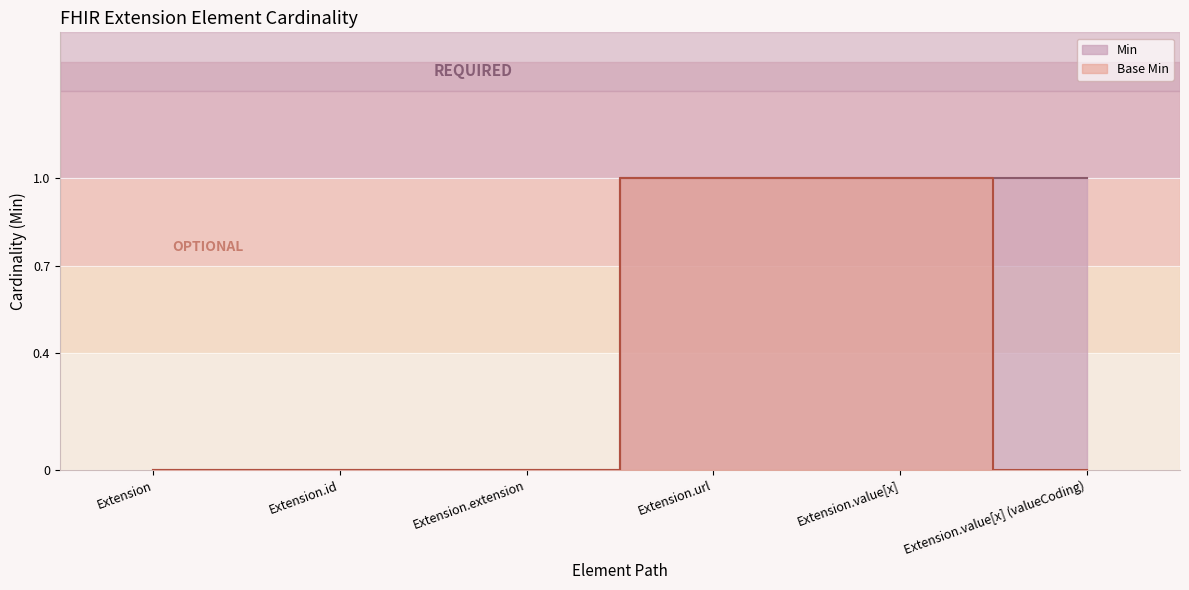

True or false: Base Min and Min cross at least once.

False